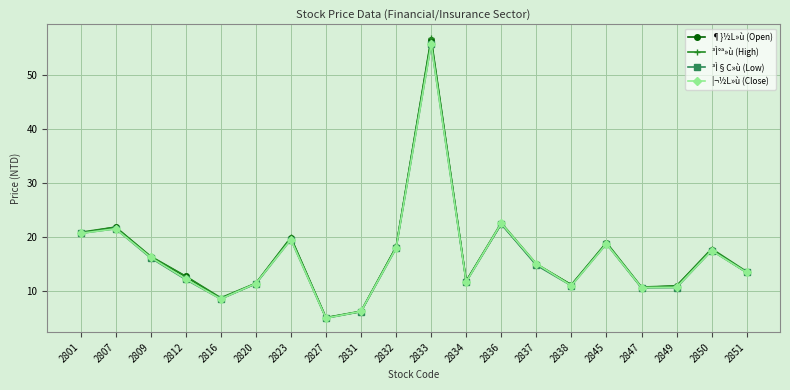

True or false: ³Ì°ª»ù (High) has a value of 19.9 at 2823.

True